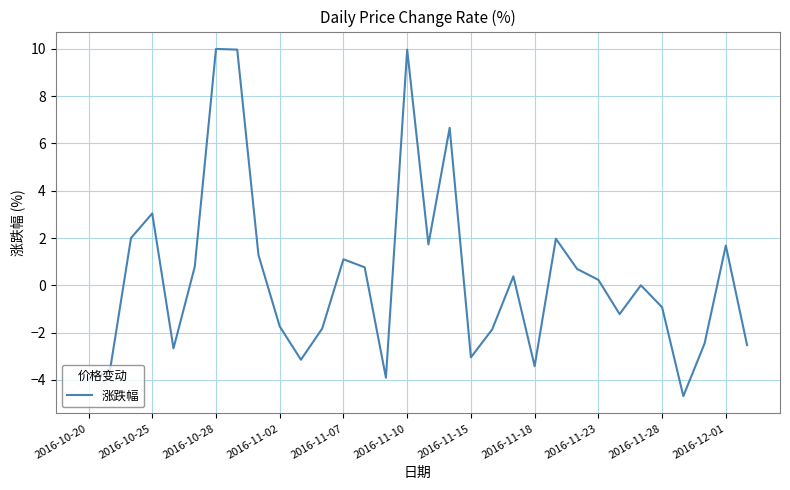

What is the maximum value shown in the chart?

10.0